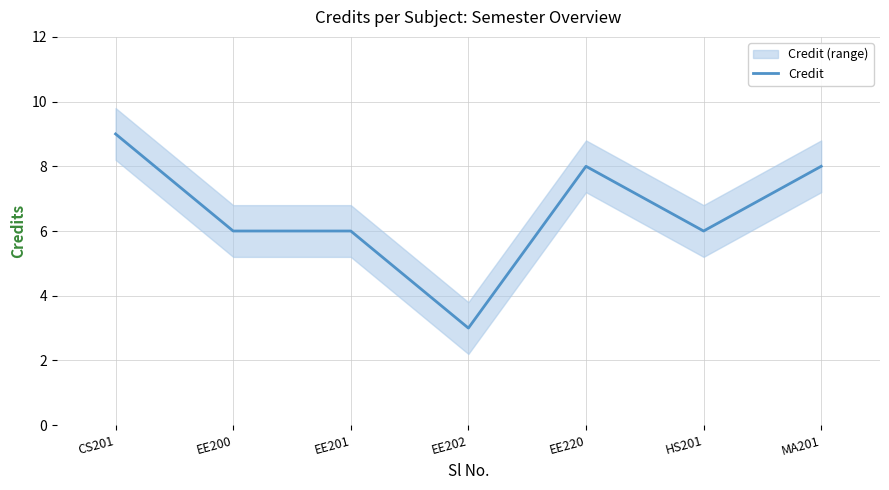

The chart shows a value of 9 at CS201. True or false?

True